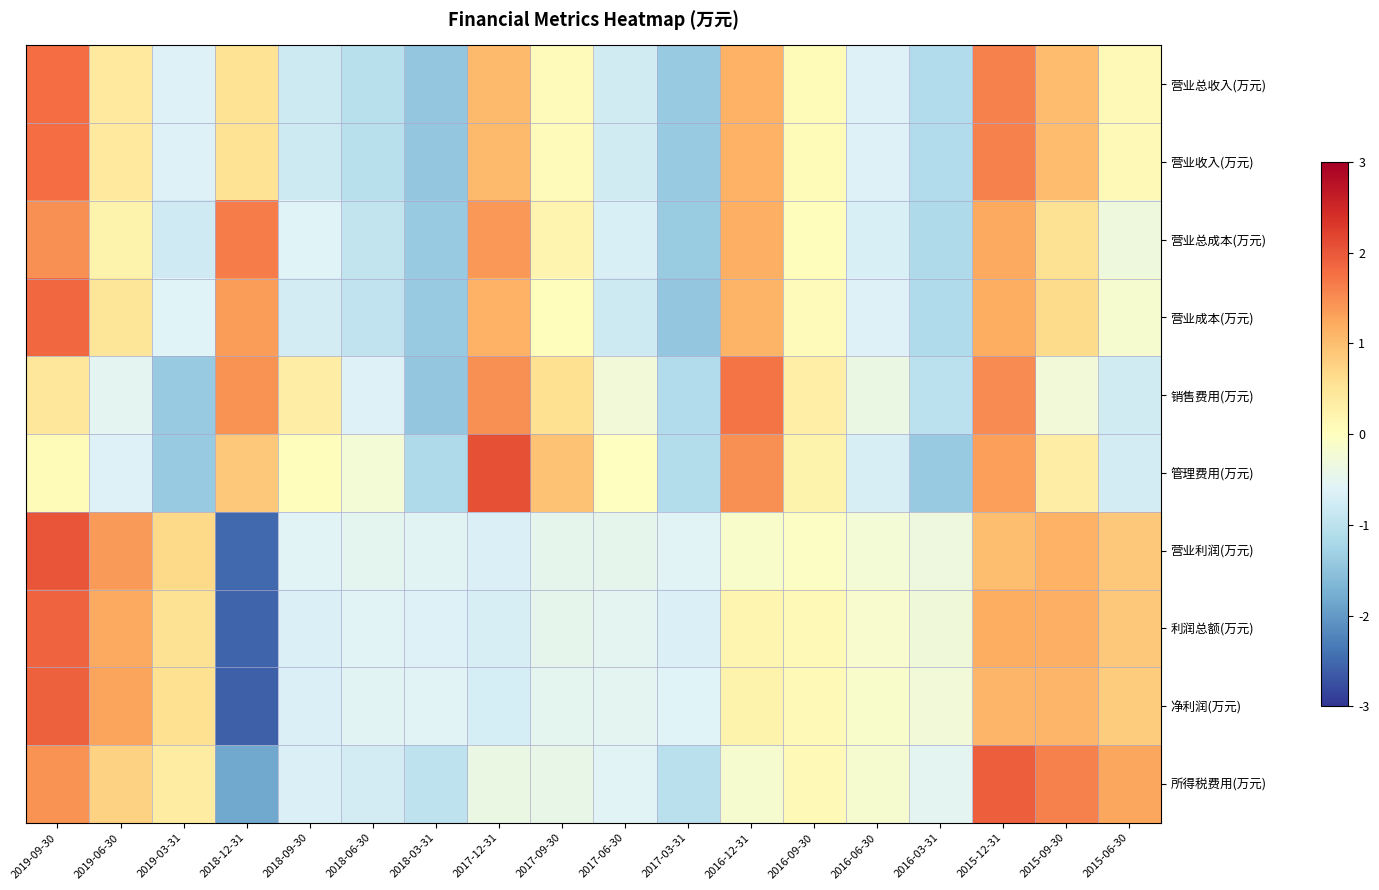

At 2018-03-31, list the series in order from smallest to largest.

营业总收入(万元), 营业收入(万元), 销售费用(万元), 营业成本(万元), 营业总成本(万元), 管理费用(万元), 所得税费用(万元), 利润总额(万元), 净利润(万元), 营业利润(万元)